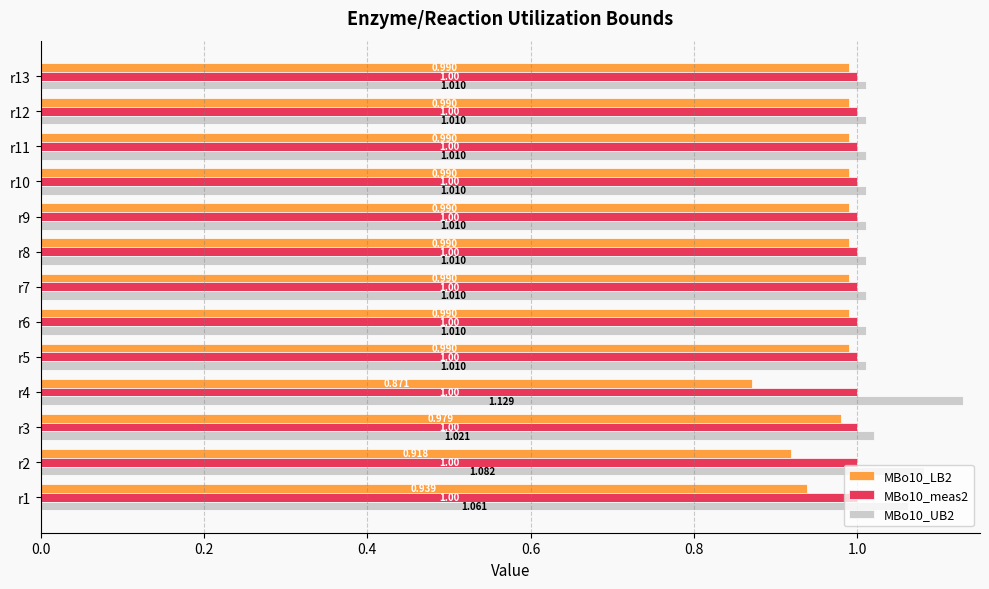

What are all the series names shown in the legend?

MBo10_LB2, MBo10_meas2, MBo10_UB2